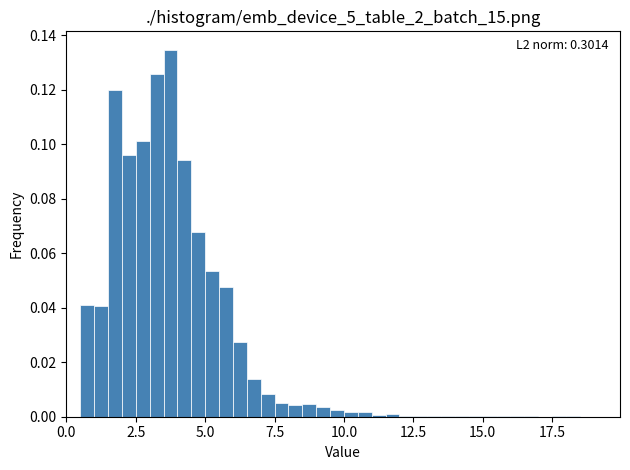

Around what value on the x-axis is the tallest bar? Give the approximate position of its centre, as read against the axis.

4.0